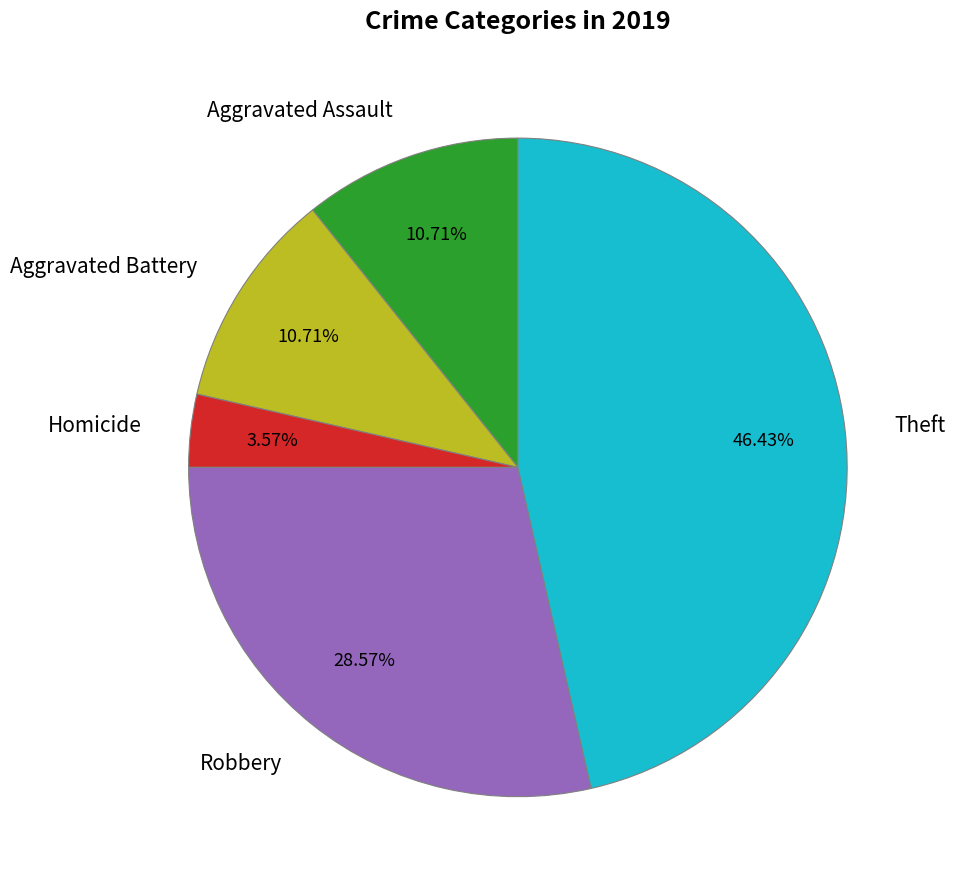

To the nearest percent, what is the average slice percentage?

20%